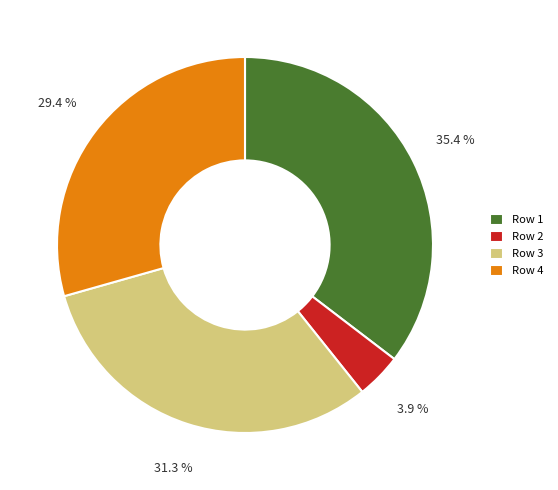

What is the largest slice in the pie chart?

Row 1